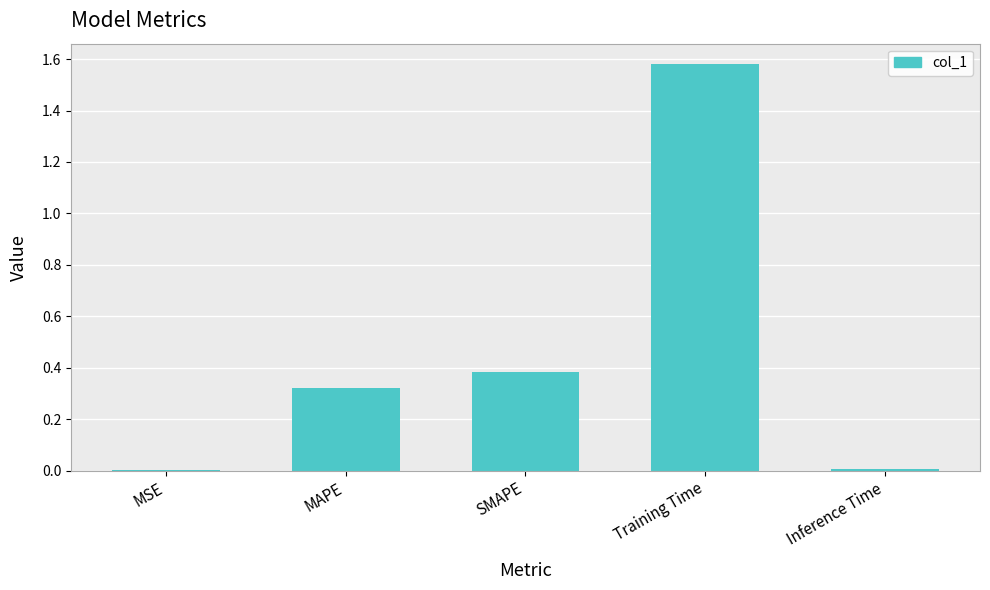

The value at MAPE is 0.5. True or false?

False